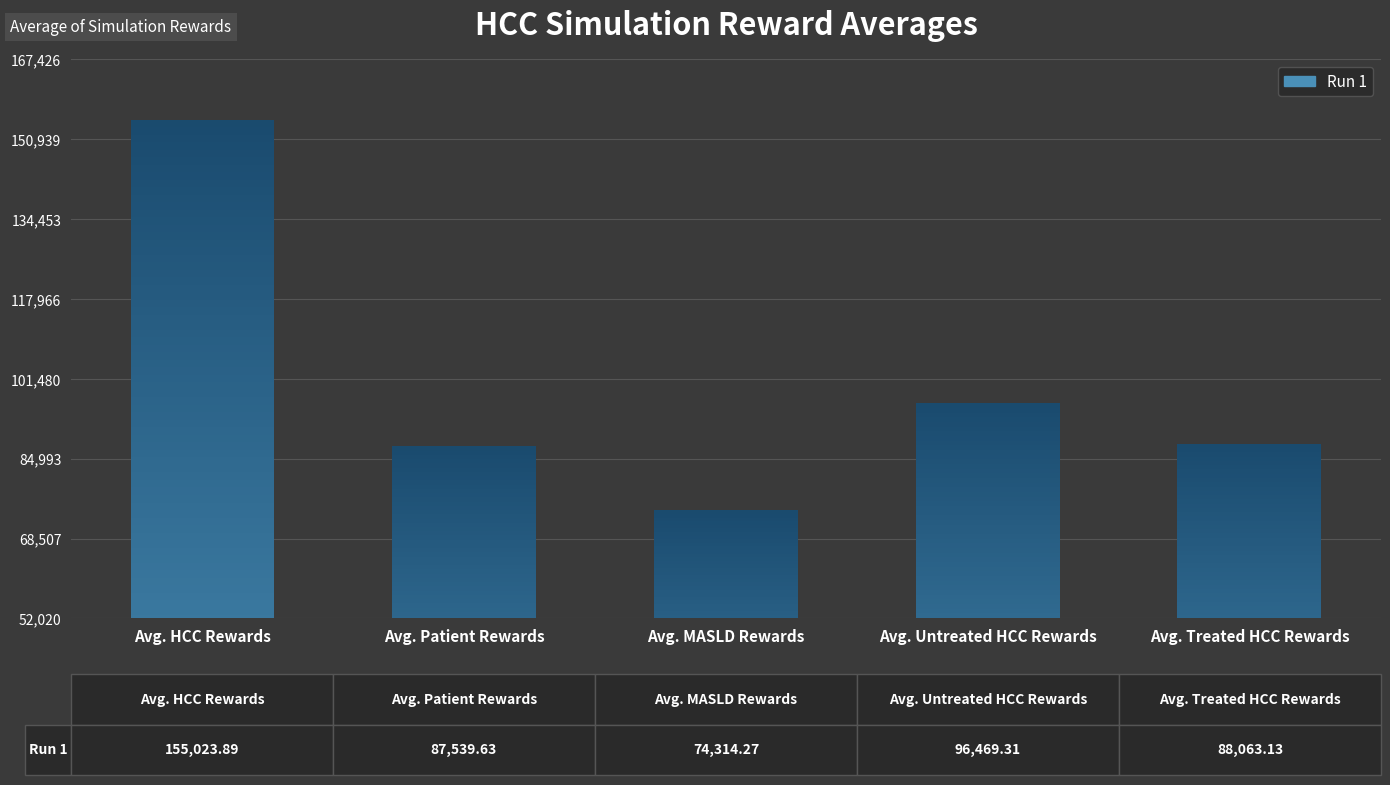

Reading left to right, list all the values displayed in this chart.

155023.9	87539.6	74314.3	96469.3	88063.1